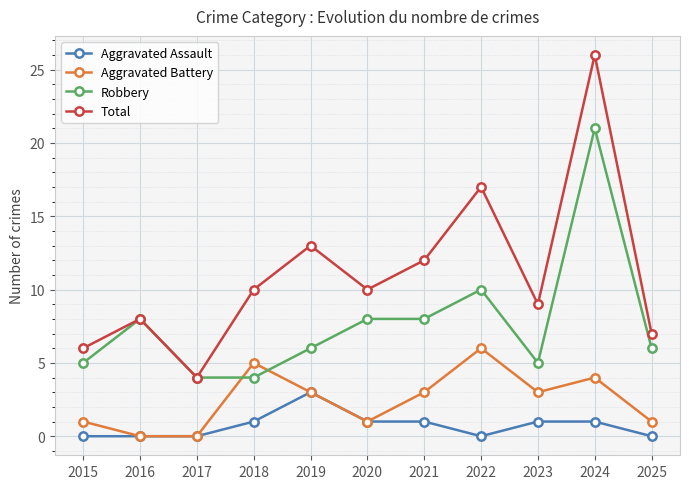

What is the sum of all Aggravated Assault values?

8